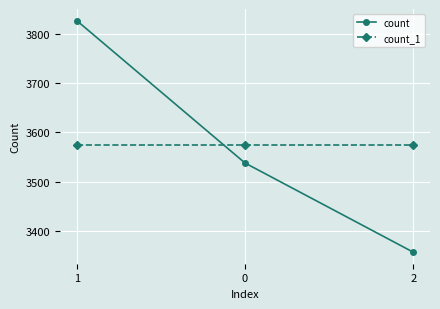

What position from the right is 2?

1